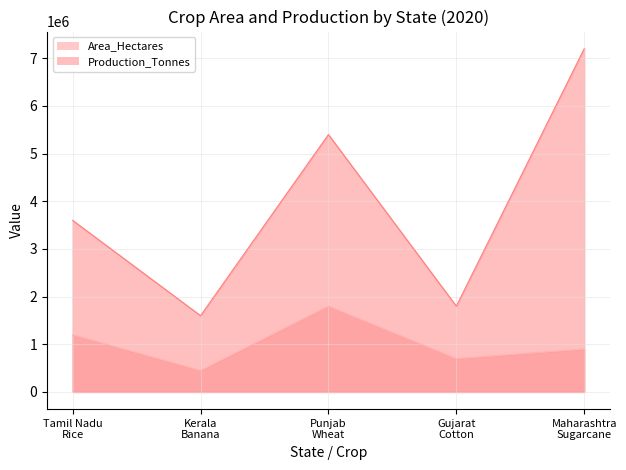

Where is Area_Hectares nearest to the value 1125000?

Tamil Nadu
Rice